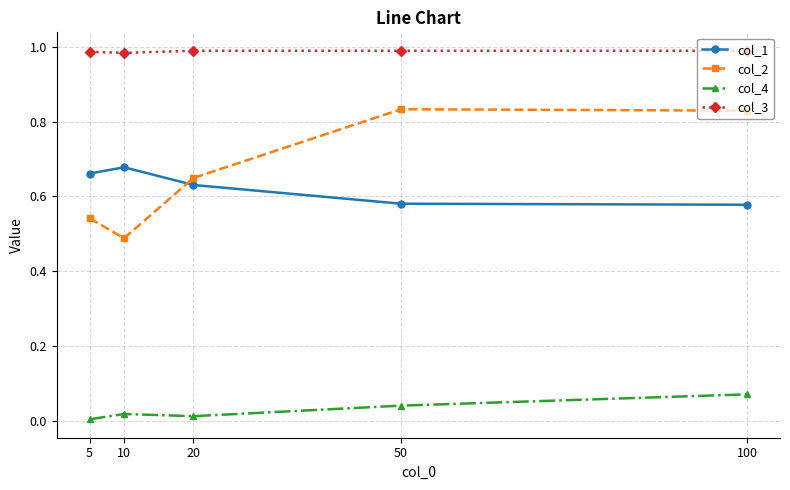

How many lines are shown in the chart?

4